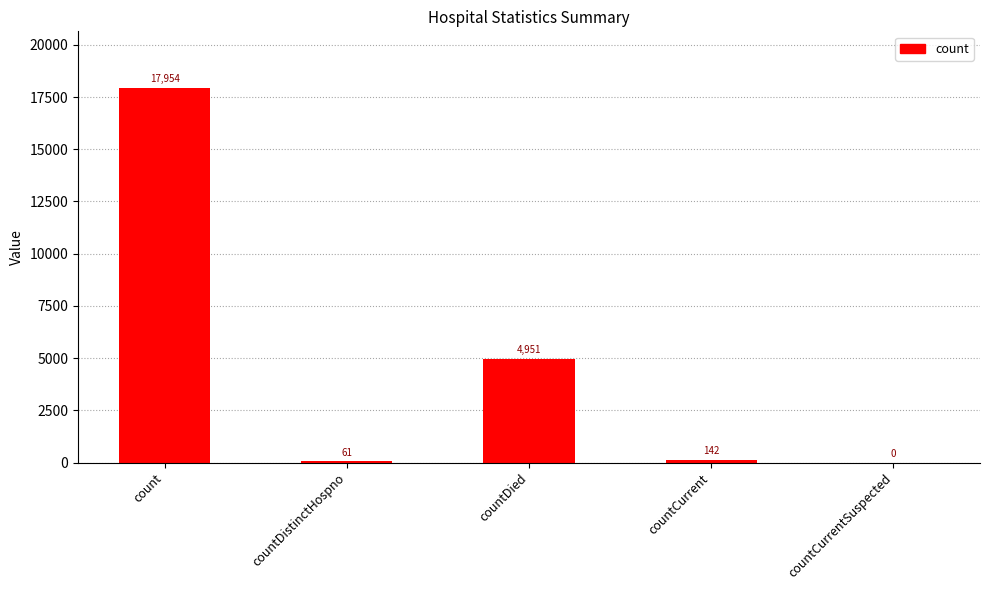

The value at countCurrent is 142. True or false?

True